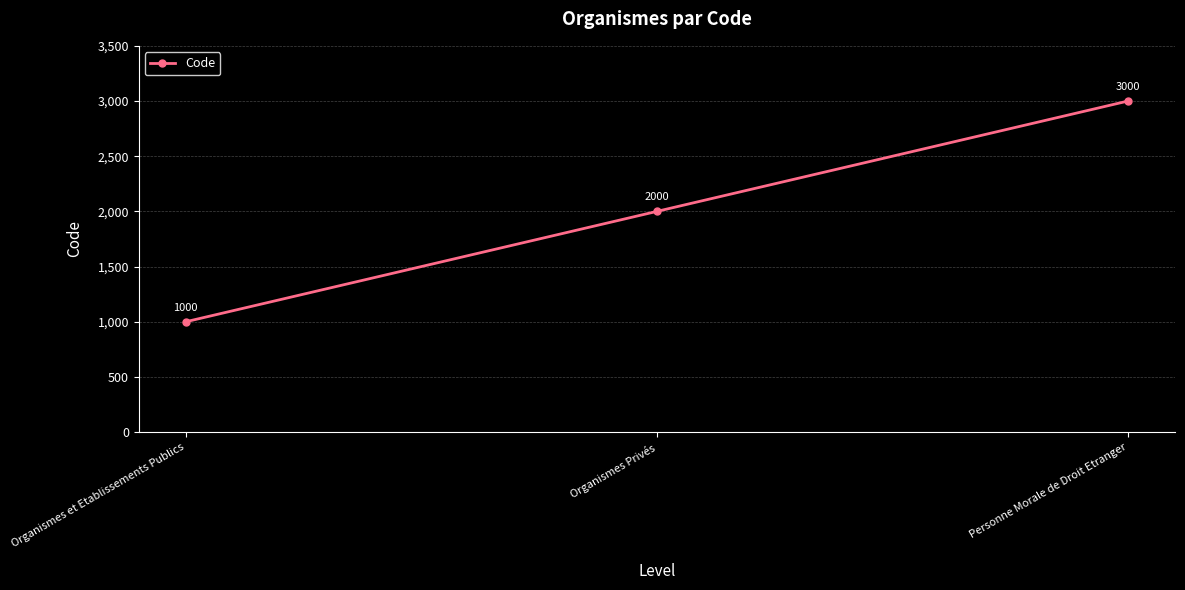

Count the values in the range 1000 to 3000.

3